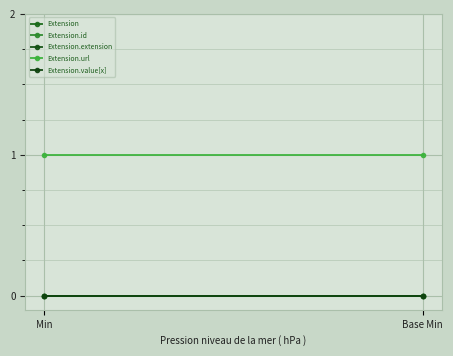

Which series has the widest spread of values?

Extension